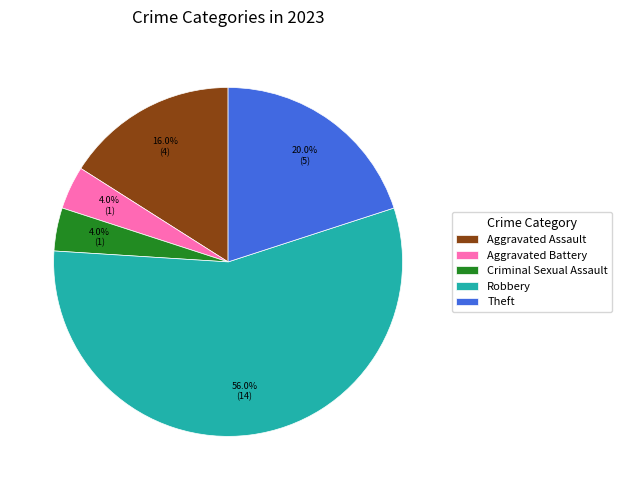

To the nearest percent, what portion does Theft represent?

20%